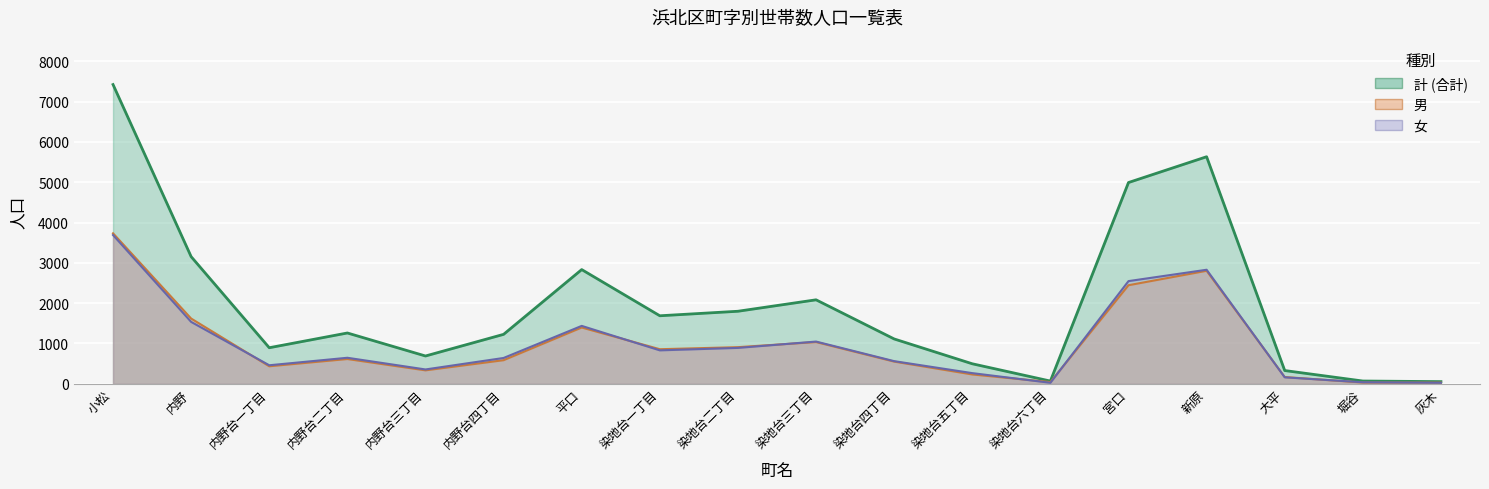

At how many categories does at least one series exceed 6391?

1